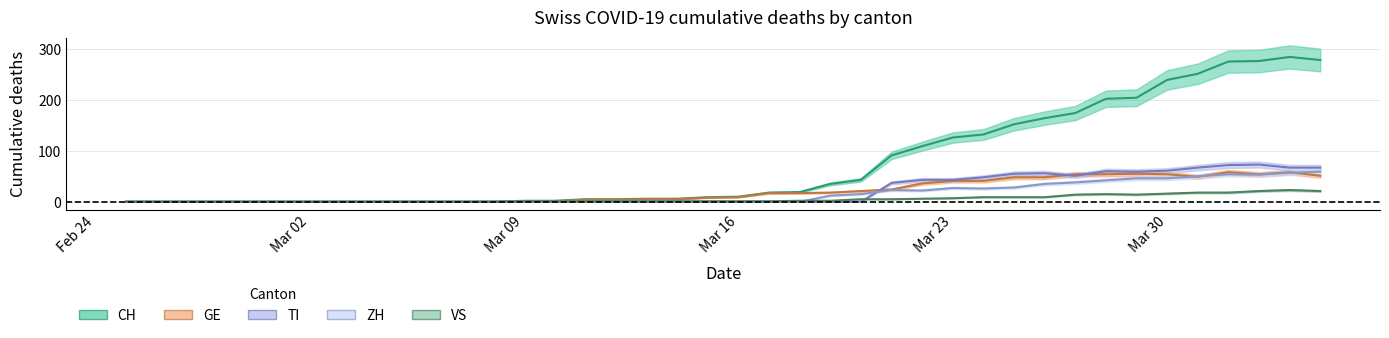

How many series are shown in this chart?

5